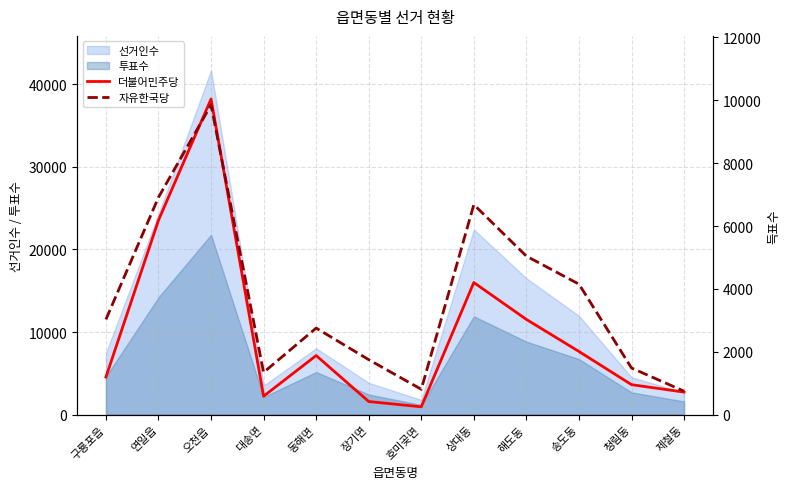

The value of 자유한국당 at 오천읍 is 2778. True or false?

False